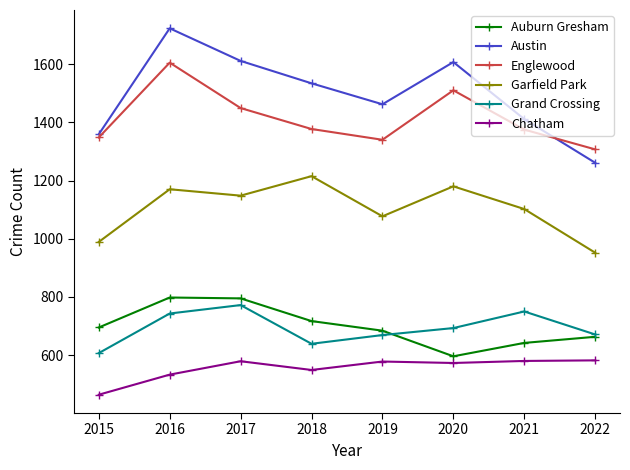

At how many categories does at least one series exceed 1685?

1